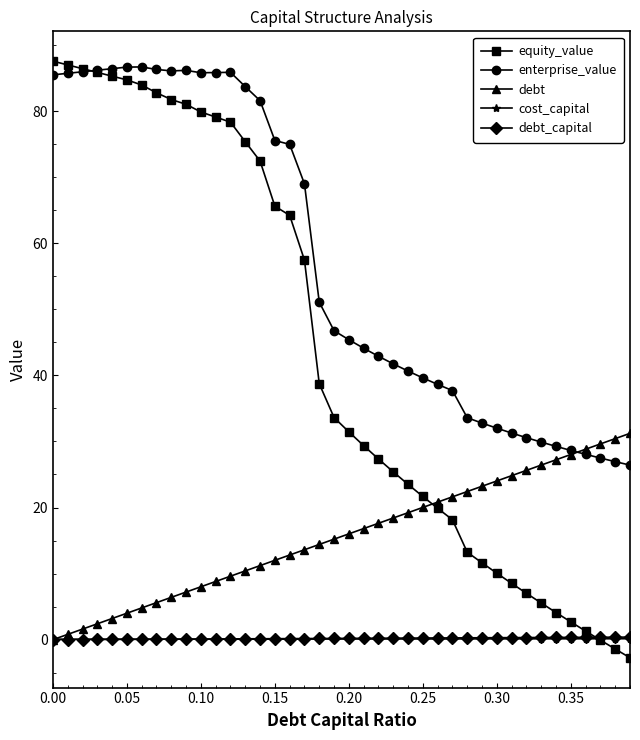

What is the value of the debt point at the 33rd from the left?

25.6